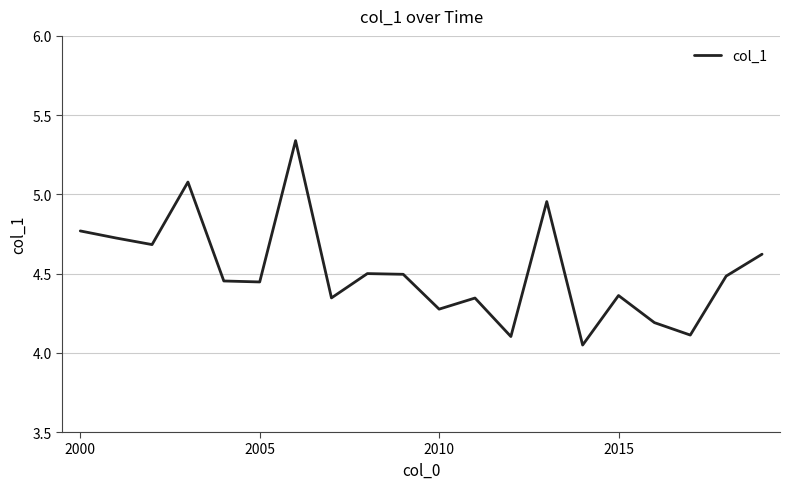

What is the difference between the maximum and minimum values?

1.3